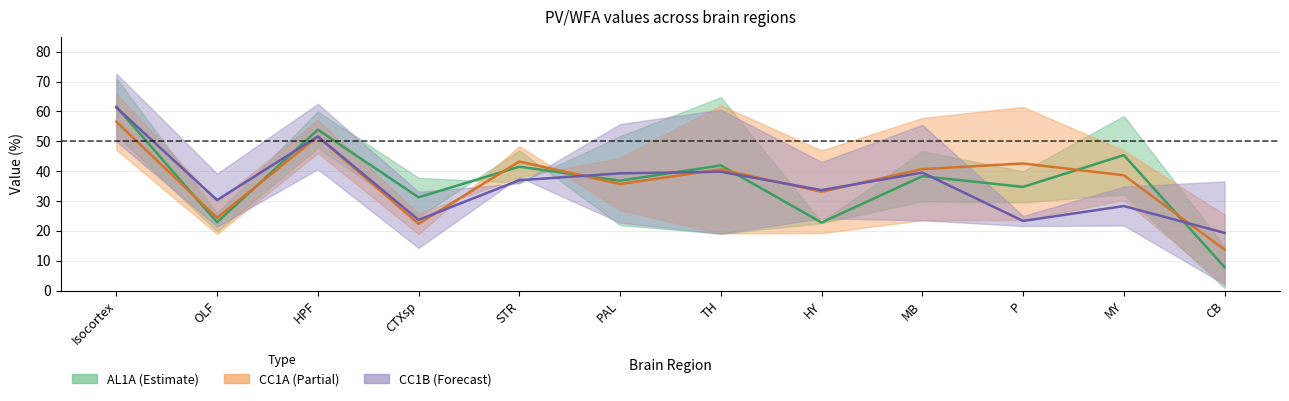

What is the lowest value of the wfaPositive_pv_CC1B series?

2.1